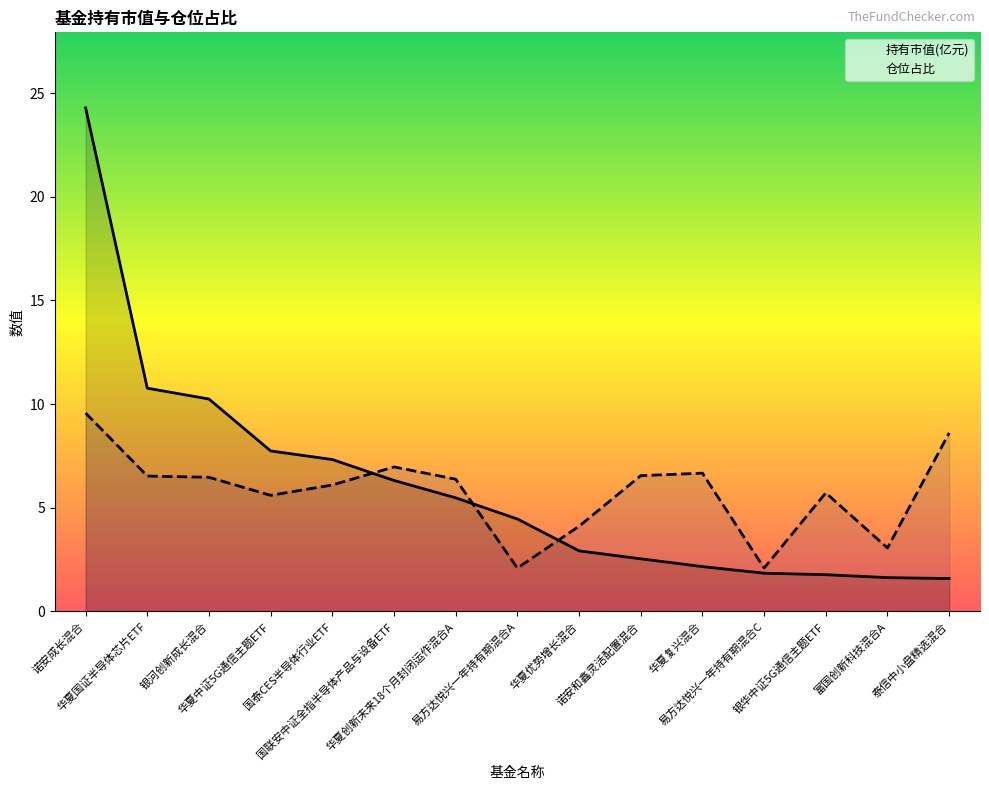

What is the spread (max minus min) of values at 华夏国证半导体芯片ETF?

4.2